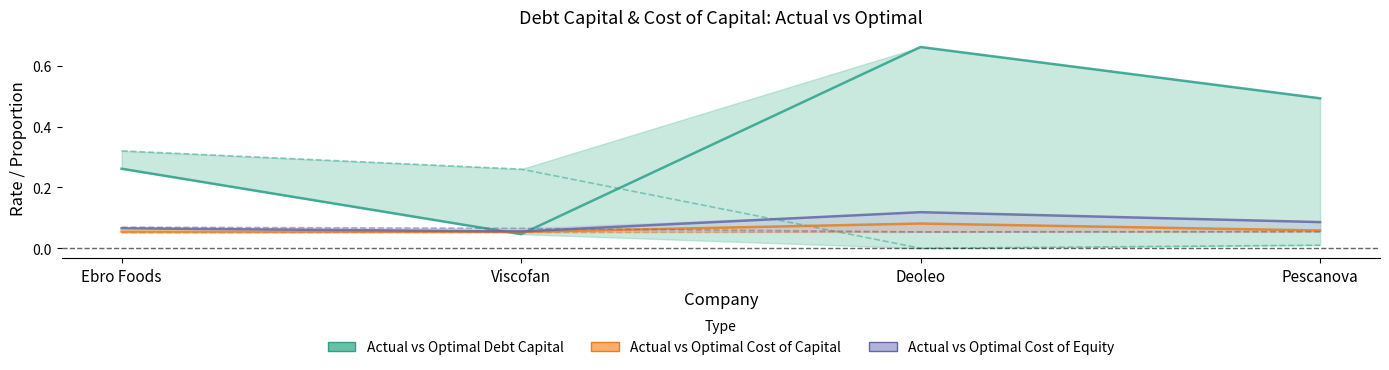

Between Ebro Foods and Deoleo, which is larger?

Deoleo